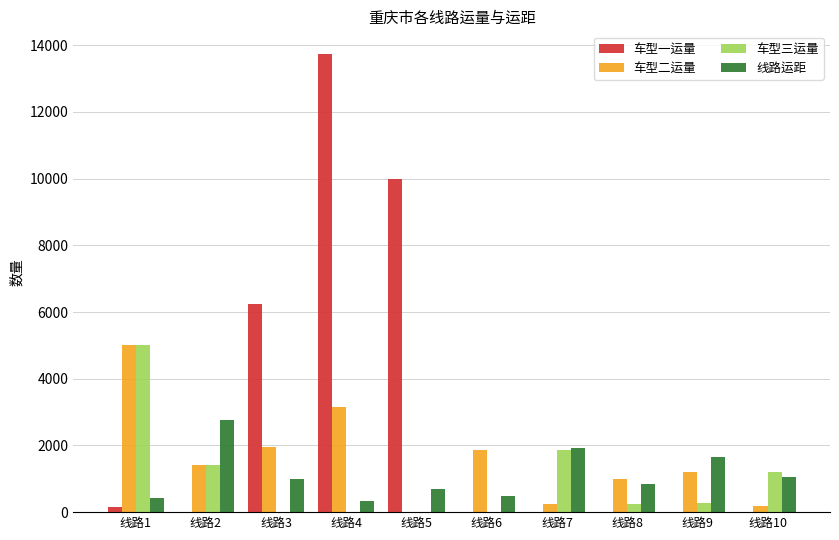

Are the bars horizontal?

No